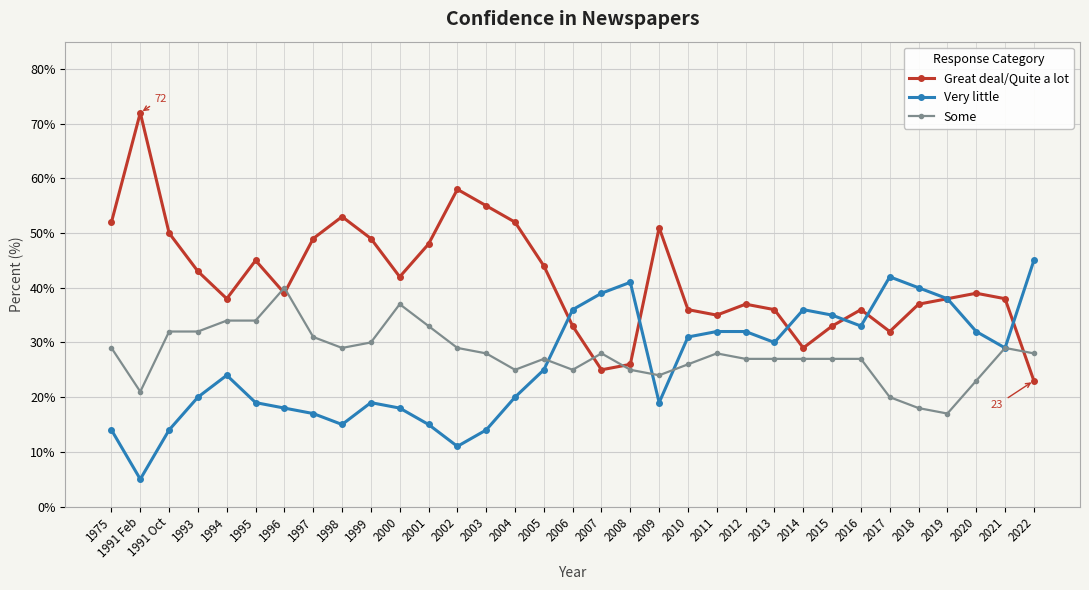

True or false: Some and Very little intersect in this chart.

True